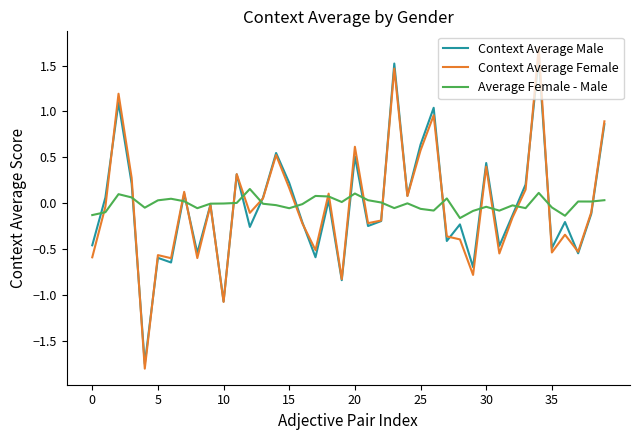

Which series has the largest range (max minus min)?

Context Average Female